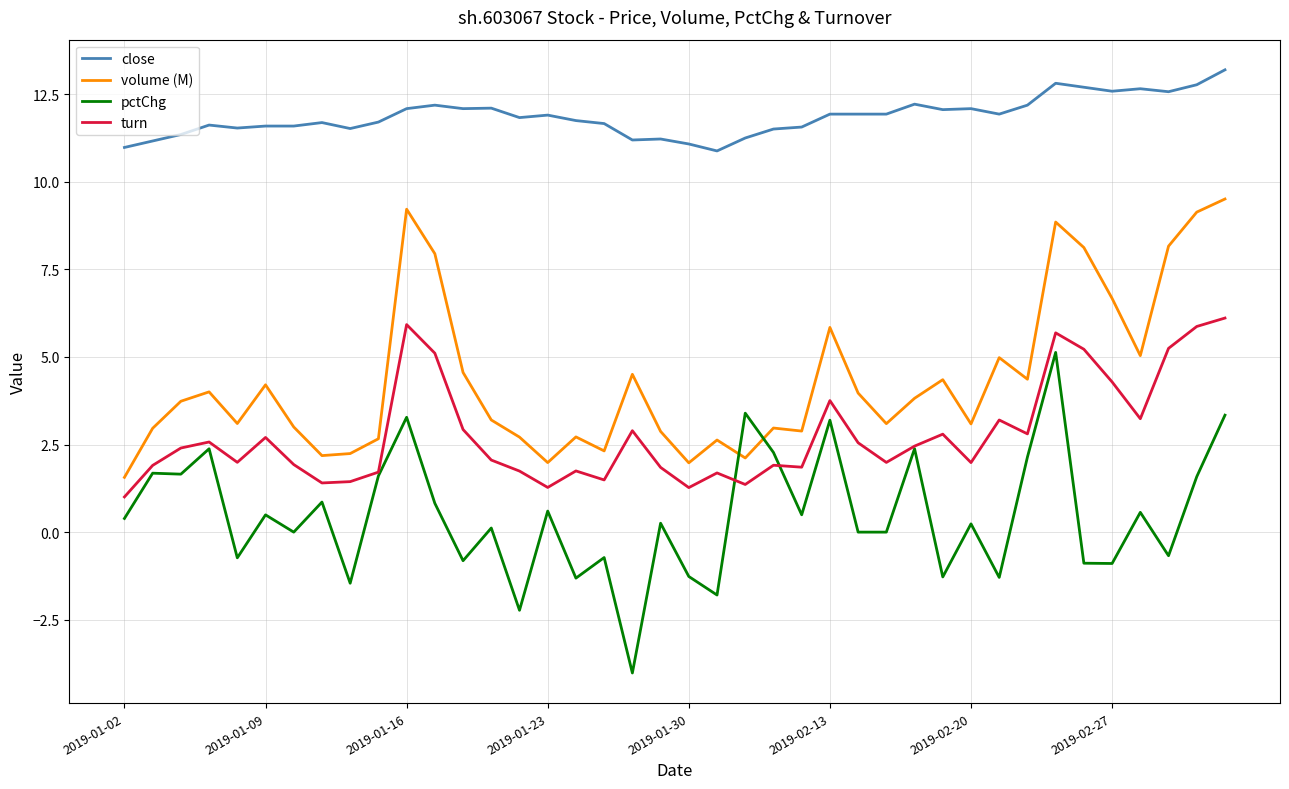

What is the minimum value shown in the chart?

-4.0